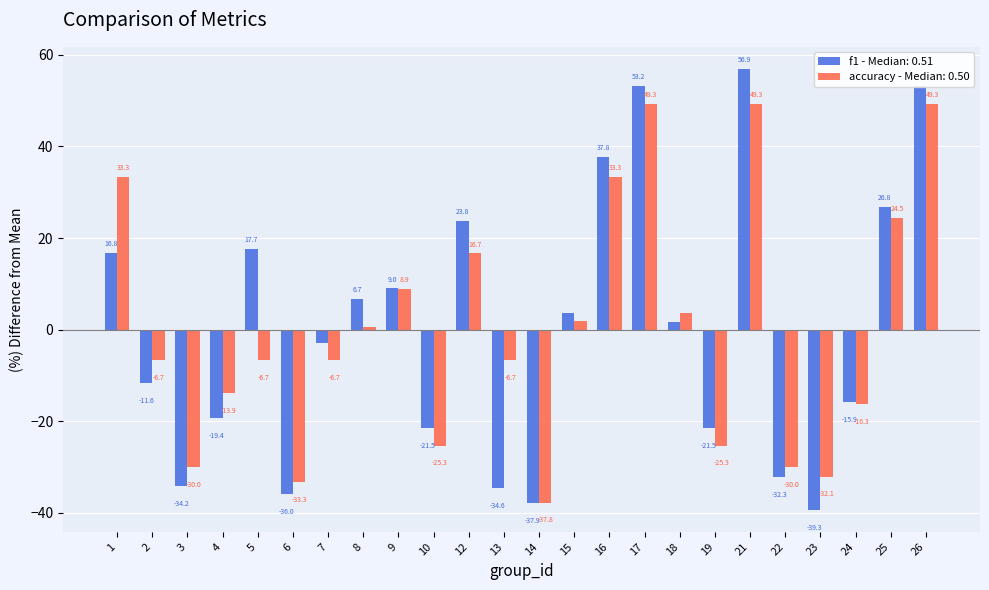

How many values in the accuracy - Median: 0.50 series are below -6?

13